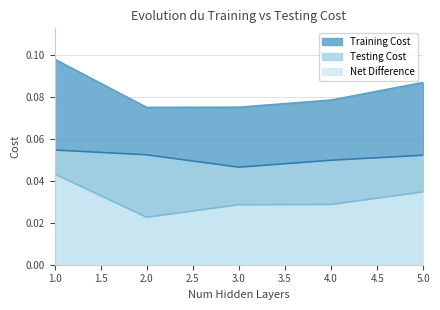

Rank the categories by Testing Cost value from lowest to highest.

3, 4, 5, 2, 1